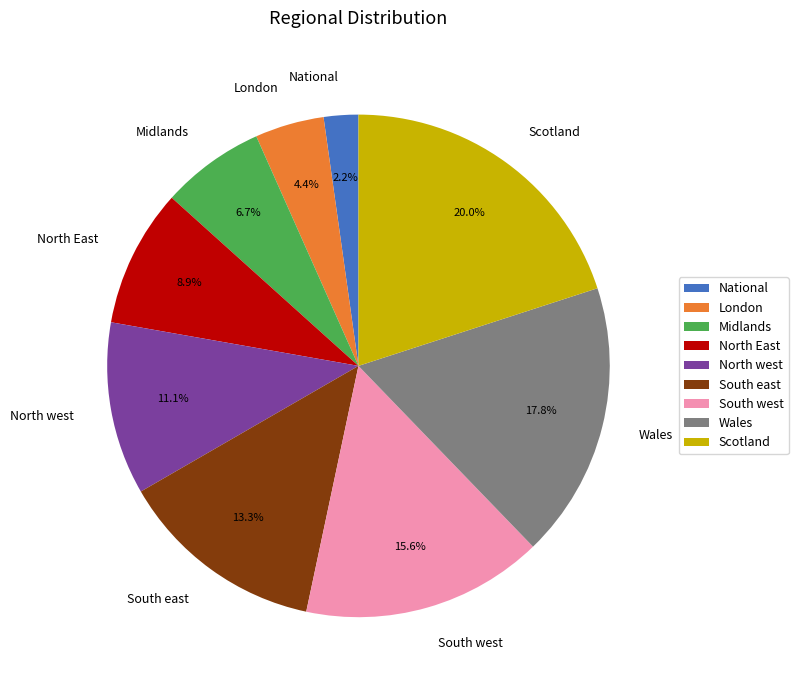

Rank the categories by value from highest to lowest.

Scotland, Wales, South west, South east, North west, North East, Midlands, London, National